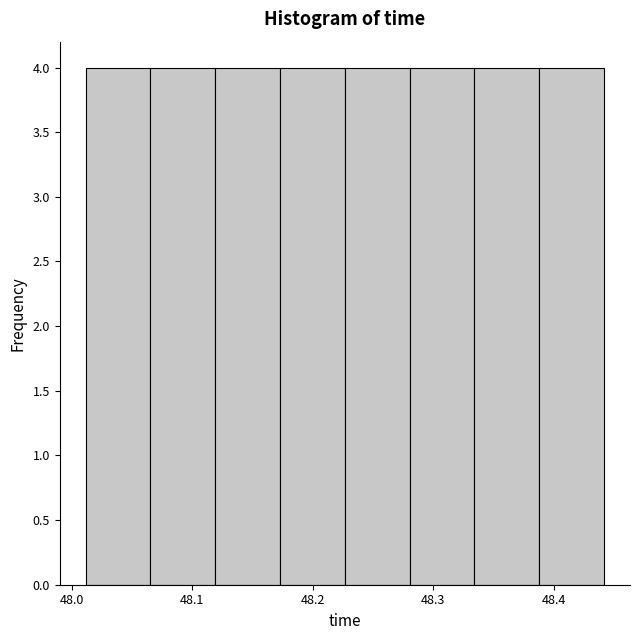

What is the height of the bar covering 48.01 to 48.07 on the x-axis? Neither the bar edges nor the heights are printed on the chart, so give them approximately, as read against the axes.

4